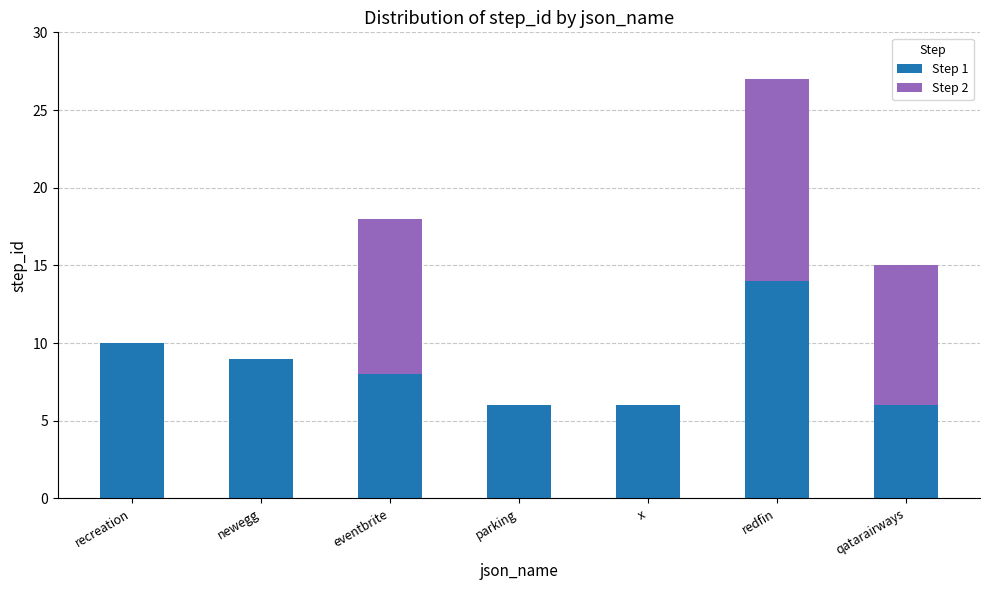

Does the chart contain stacked bars?

Yes